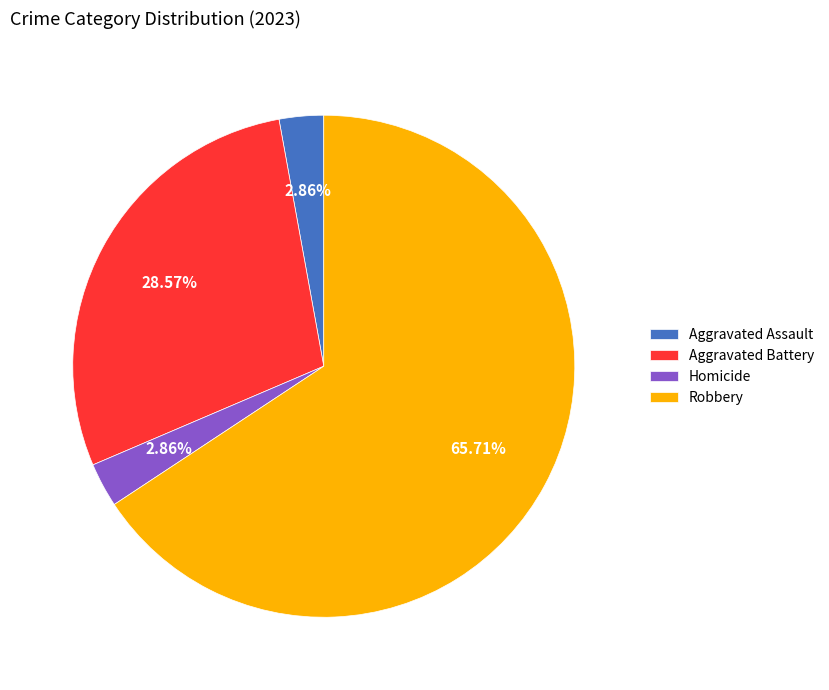

Which category accounts for the majority?

Robbery